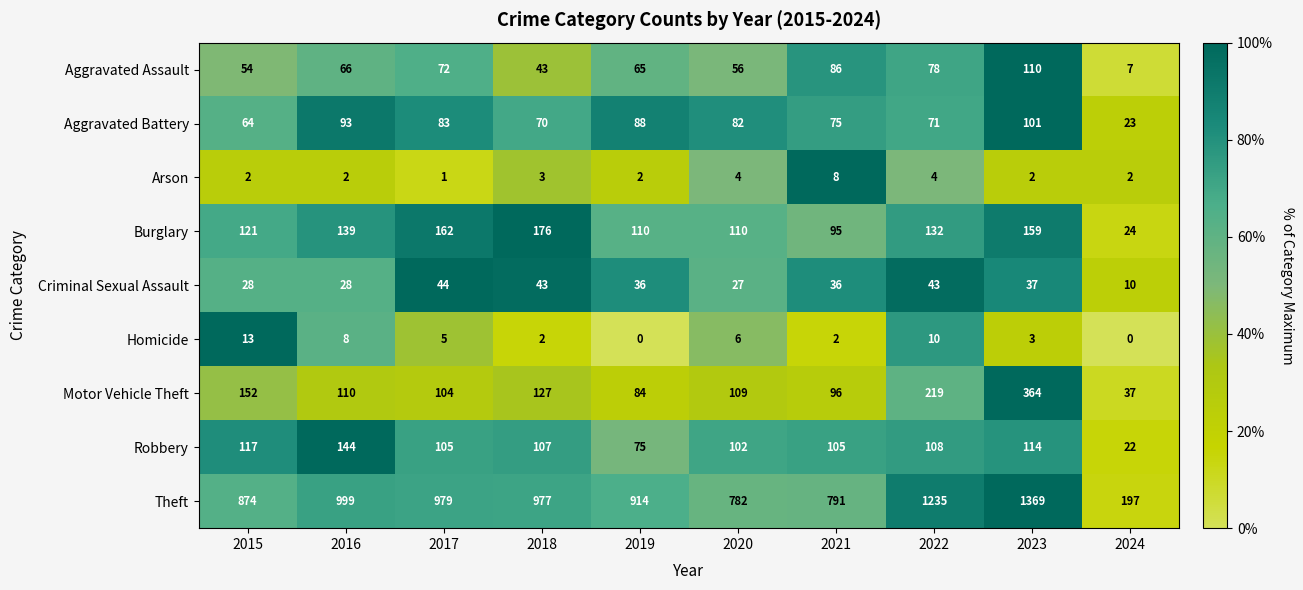

Between 2015 and 2016, which series saw the biggest shift?

Theft